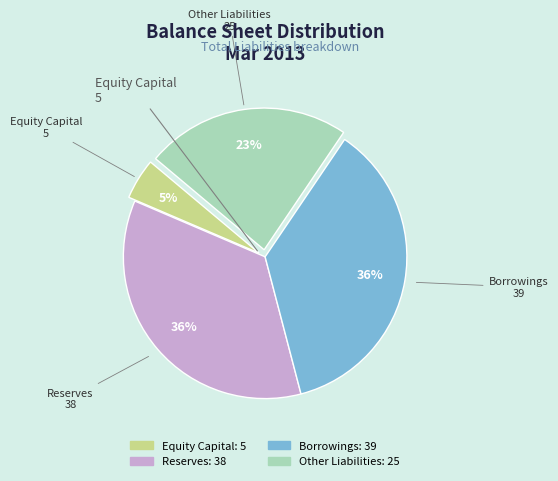

Is it true that Other Liabilities is 23% of the pie?

True